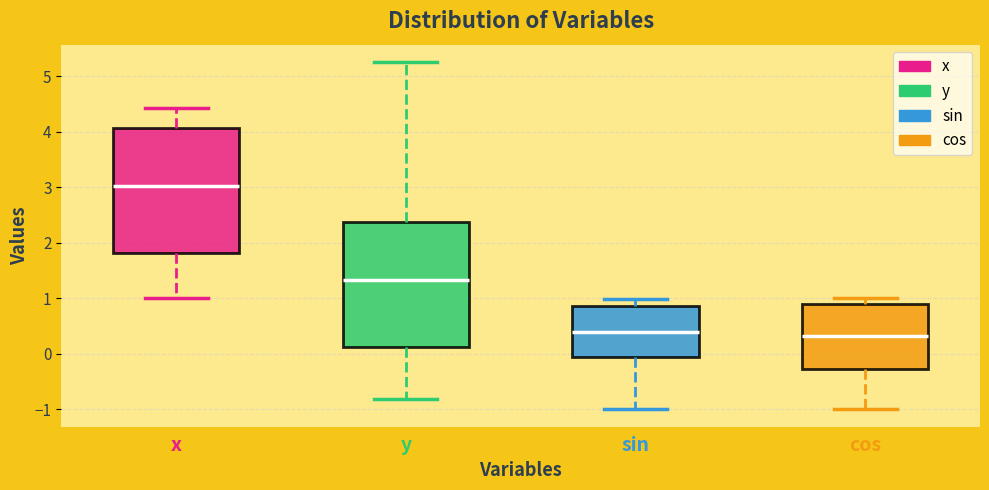

Where does the median line of the box for cos sit on the y-axis? The values are not printed on the chart, so give them approximately, as read against the axis.

0.3